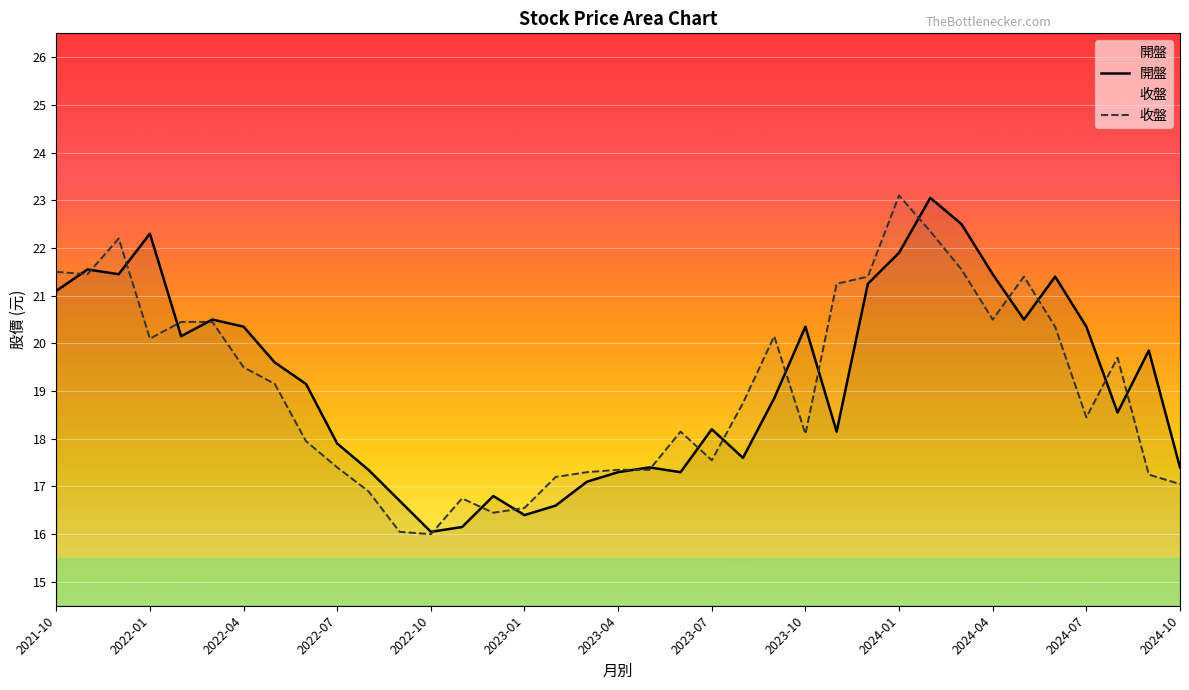

Rank the series by their average value, from lowest to highest.

收盤, 開盤